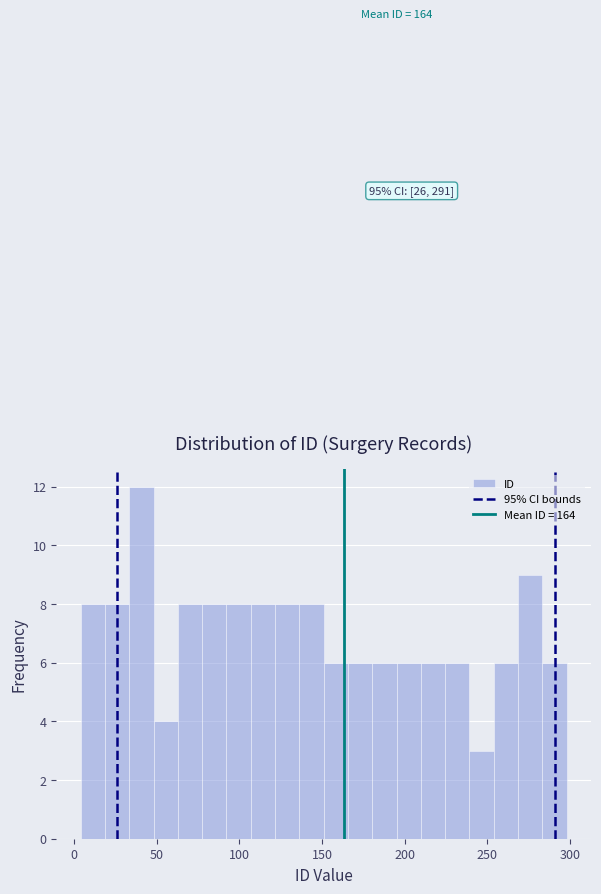

Read against the x-axis, roughly where is the centre of the tallest bar?

40